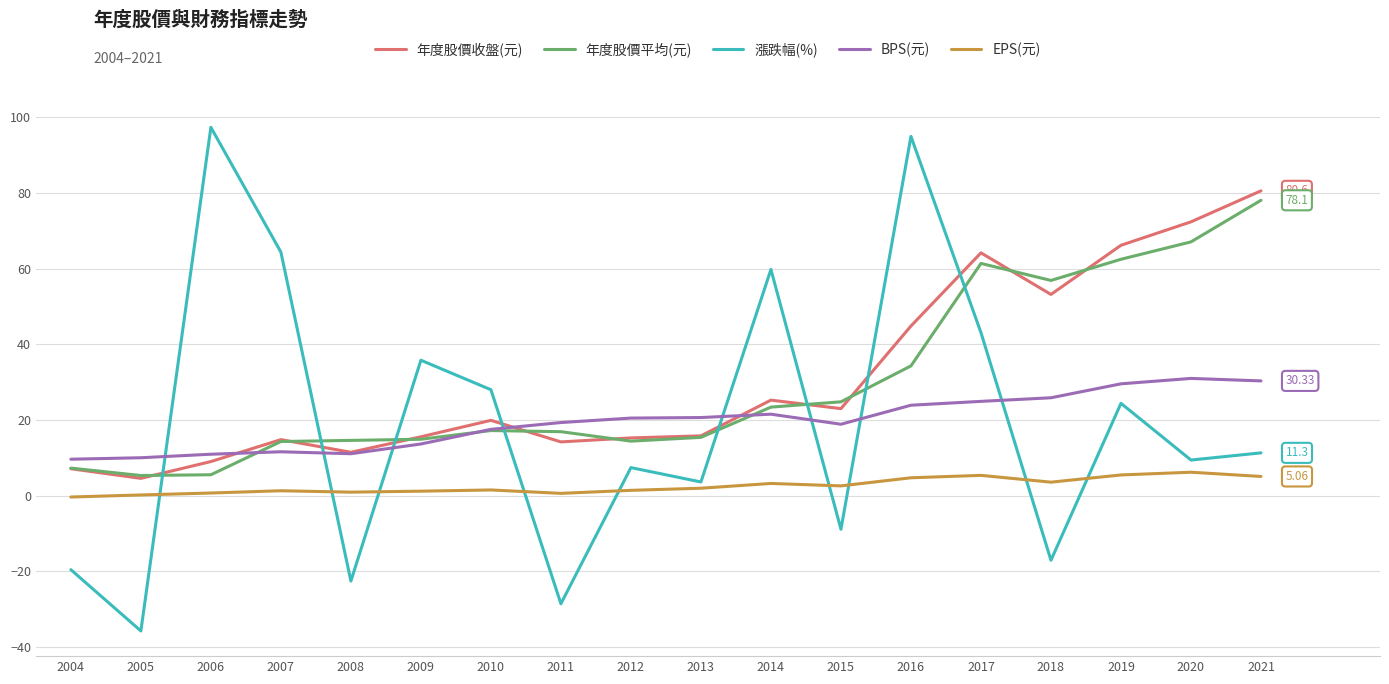

True or false: 漲跌幅(%) and EPS(元) cross at least once.

True